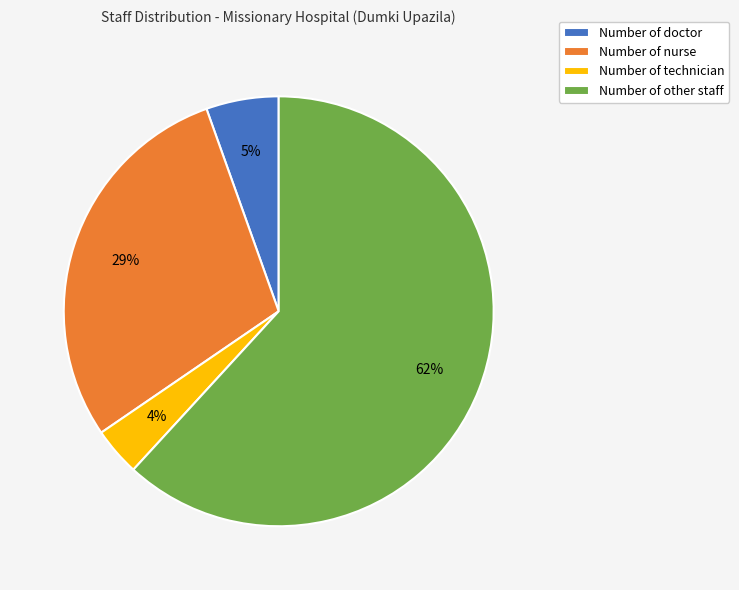

Is Number of doctor the majority of the pie?

No